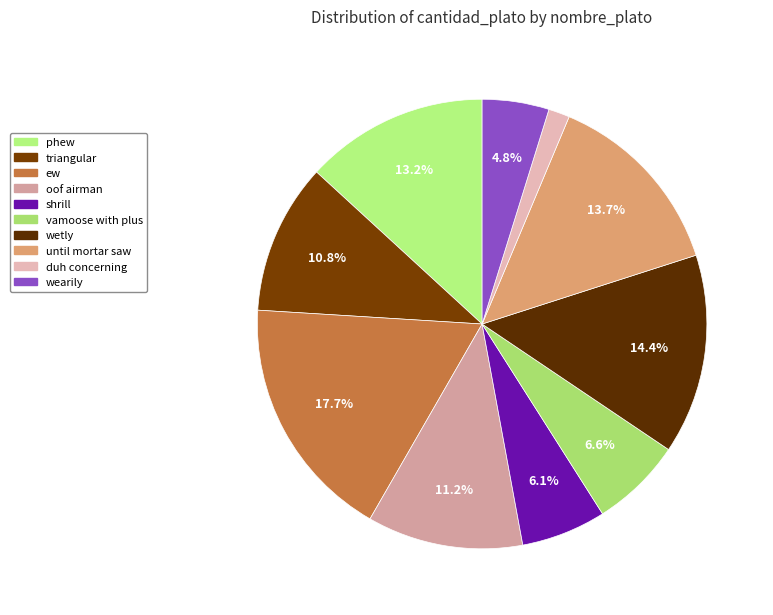

To the nearest percent, what is the difference between the until mortar saw and duh concerning slice percentages?

12%